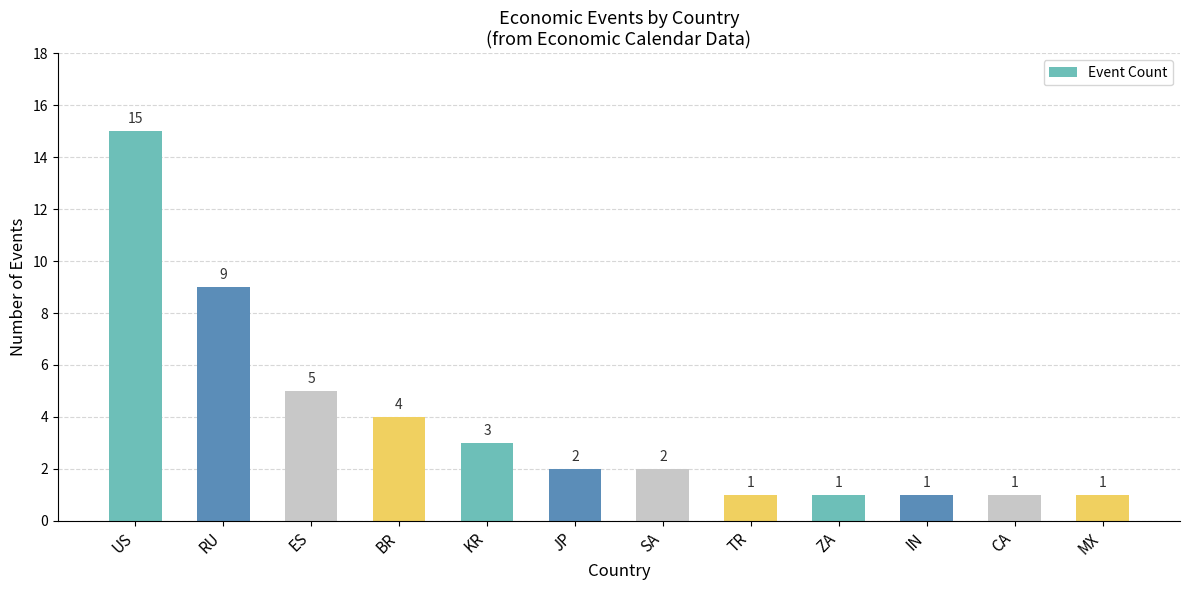

Are the bars grouped side by side (vs. stacked)?

No